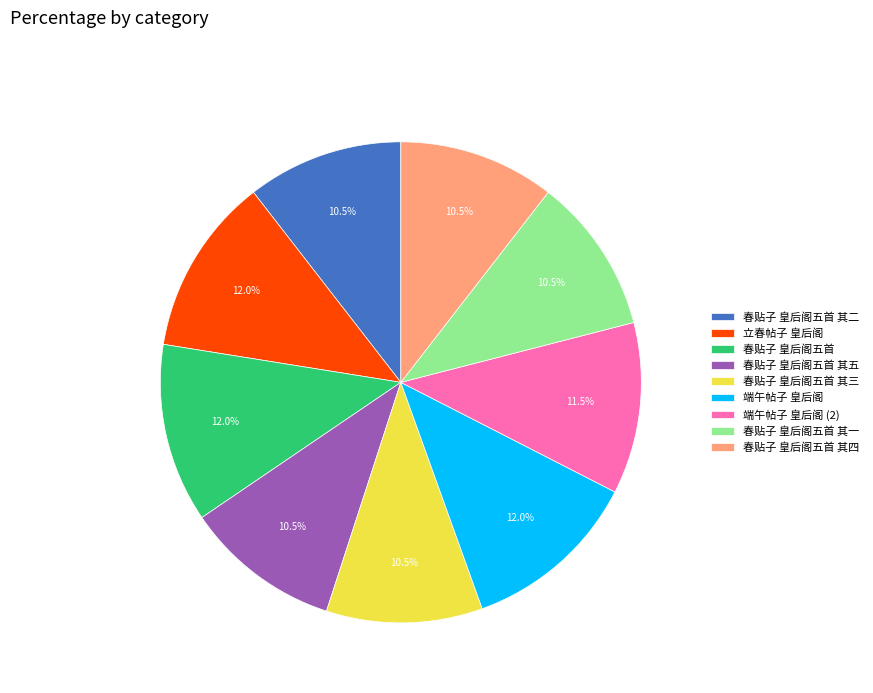

Is it true that 春贴子 皇后阁五首 其五 is 1% of the pie?

False